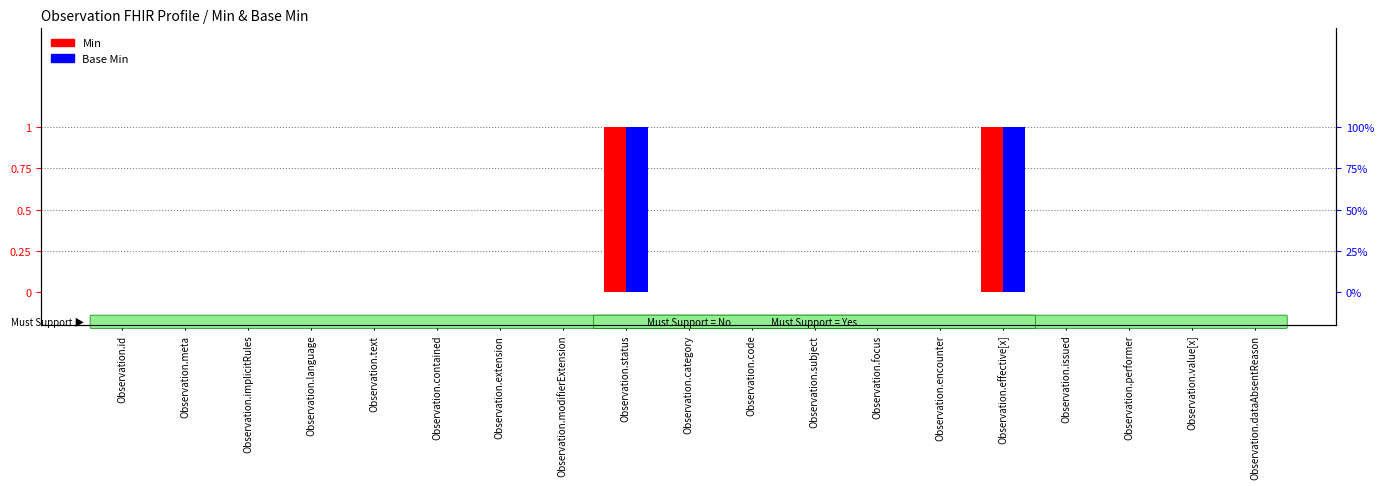

Which series has the widest spread of values?

Min